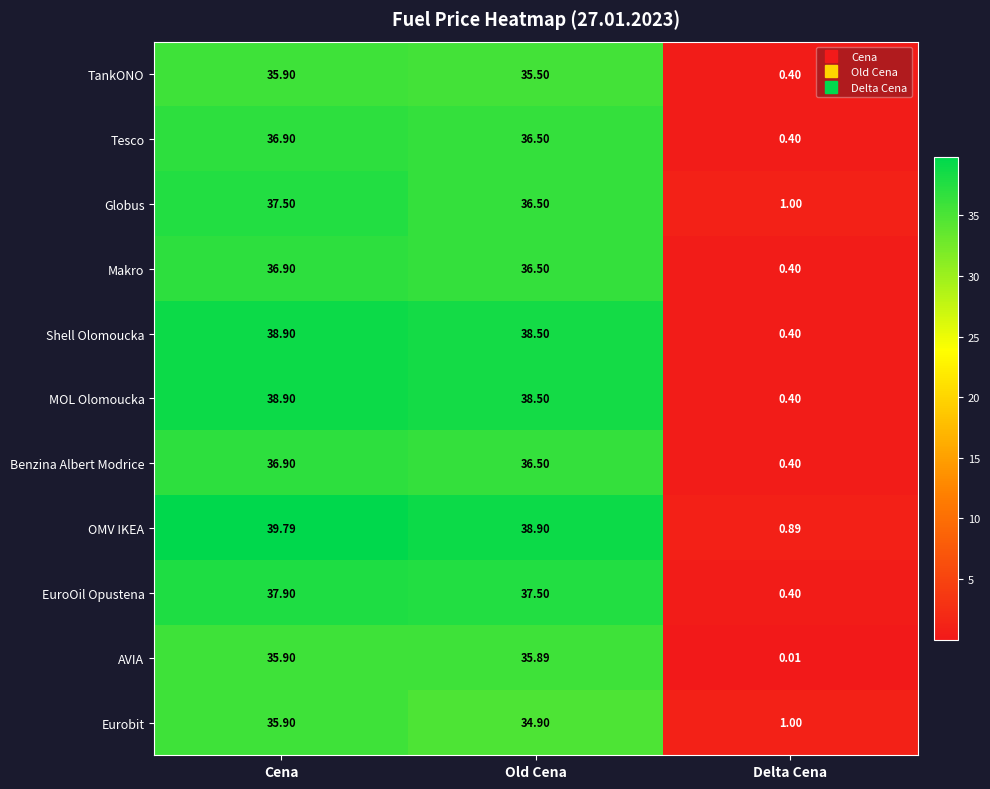

At which label does Benzina Albert Modrice reach its peak?

Cena